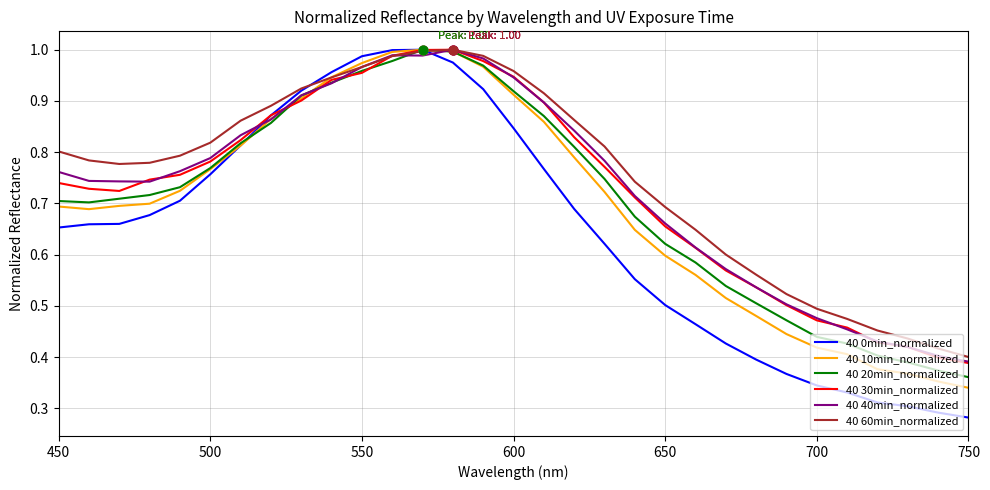

Which series has the largest total across all categories?

40 60min_normalized